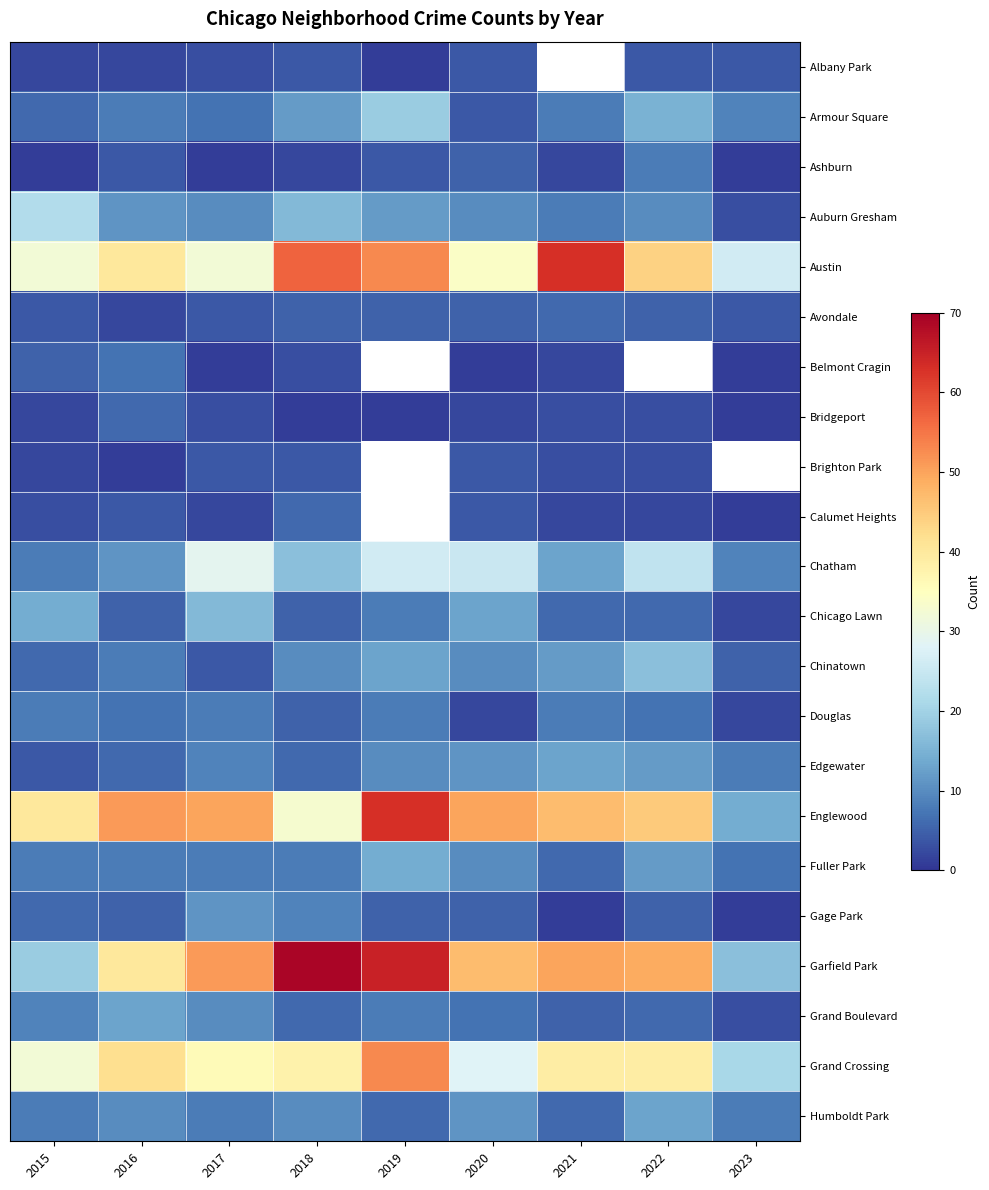

The value of Auburn Gresham at 2021 is 12.7. True or false?

False